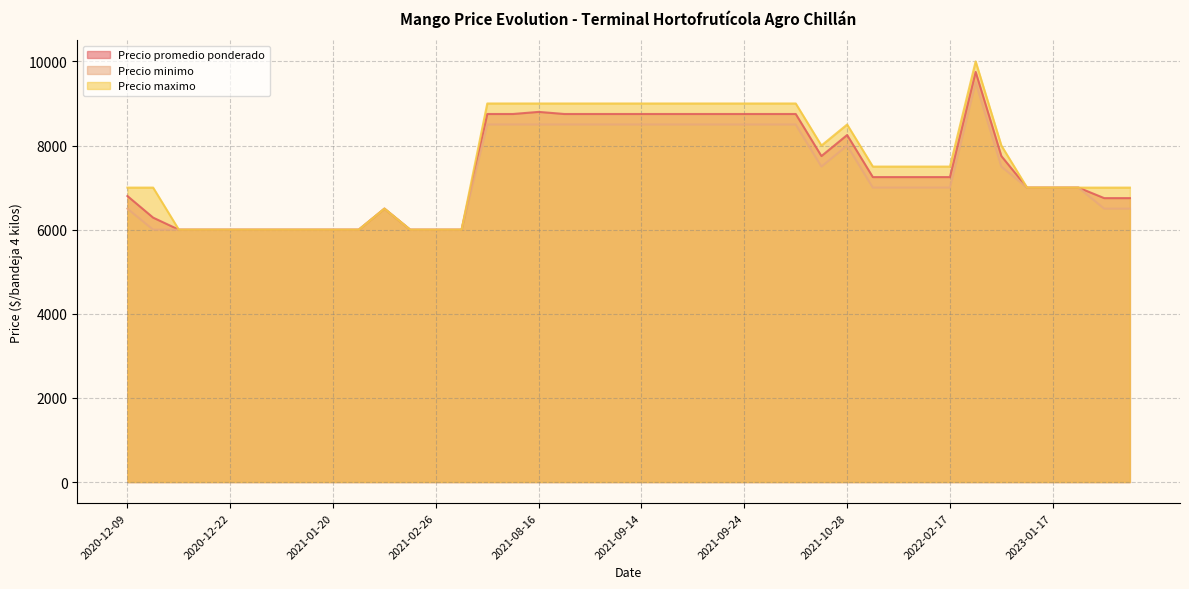

What is the minimum value for Precio promedio ponderado?

6000